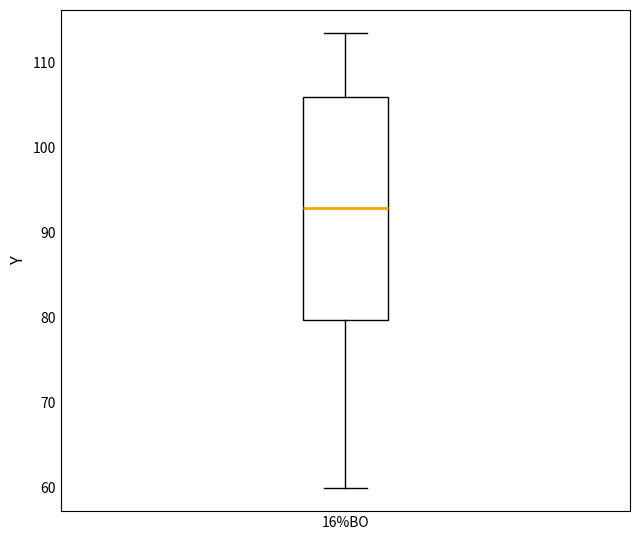

Transcribe this box plot: give where the median line is, the range the box spans, and where the two whiskers end, as read against the y-axis. The values are not printed on the chart, so give them approximately, as read against the axis.

median 93, box 80 to 106, whiskers 60 to 113